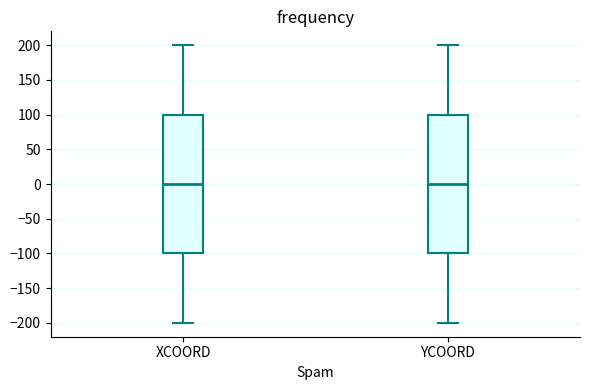

Where does the lower whisker of the box for YCOORD end on the y-axis? The values are not printed on the chart, so give them approximately, as read against the axis.

-200